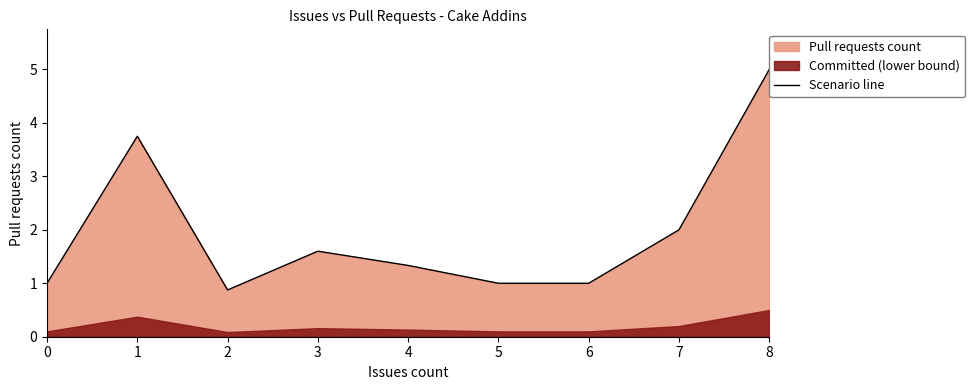

Reading right to left, extract all data points from this chart.

8=5.0	7=2.0	6=1.0	5=1.0	4=1.3	3=1.6	2=0.9	1=3.8	0=1.0